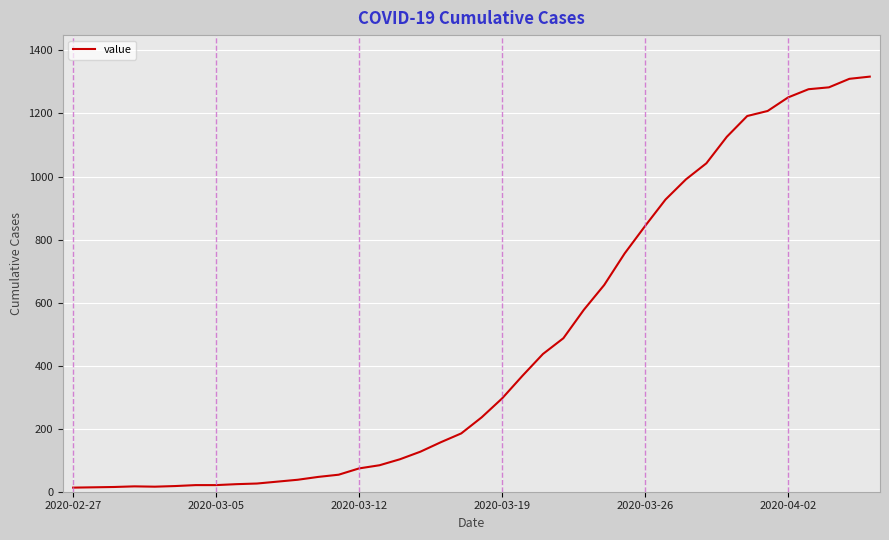

What is the maximum value shown in the chart?

1317